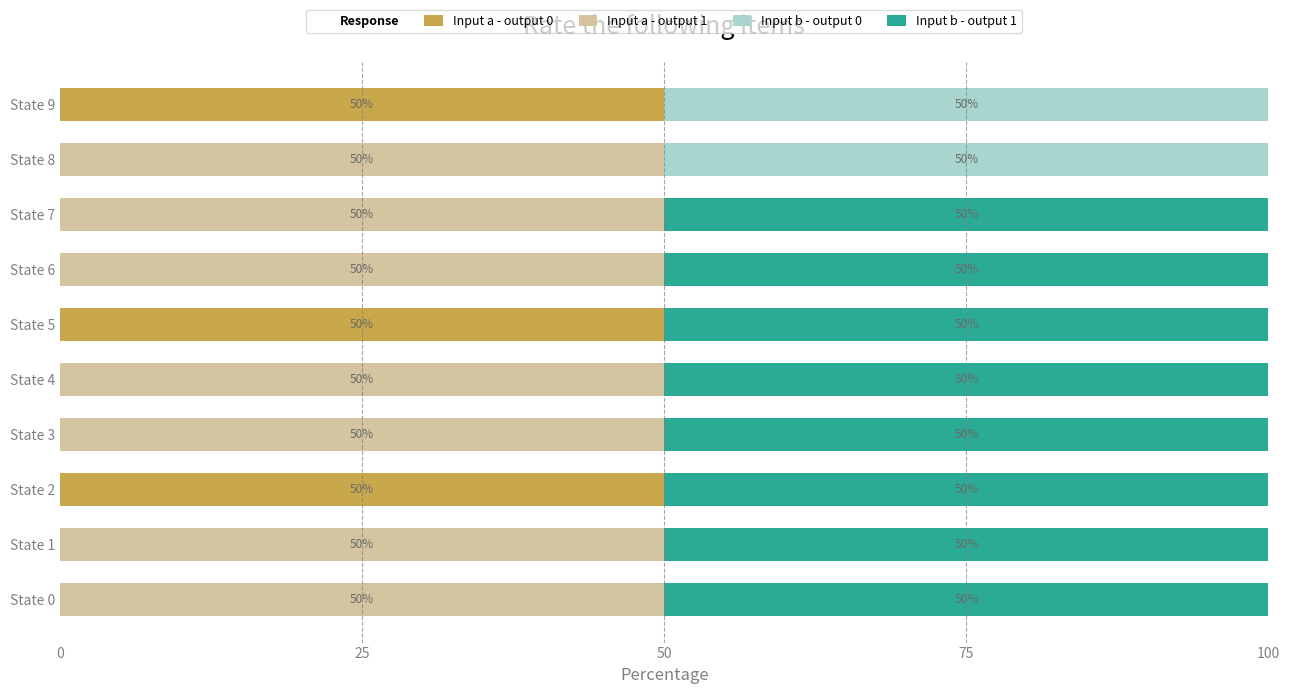

The Input a - output 0 series shows 0 at State 0. True or false?

True